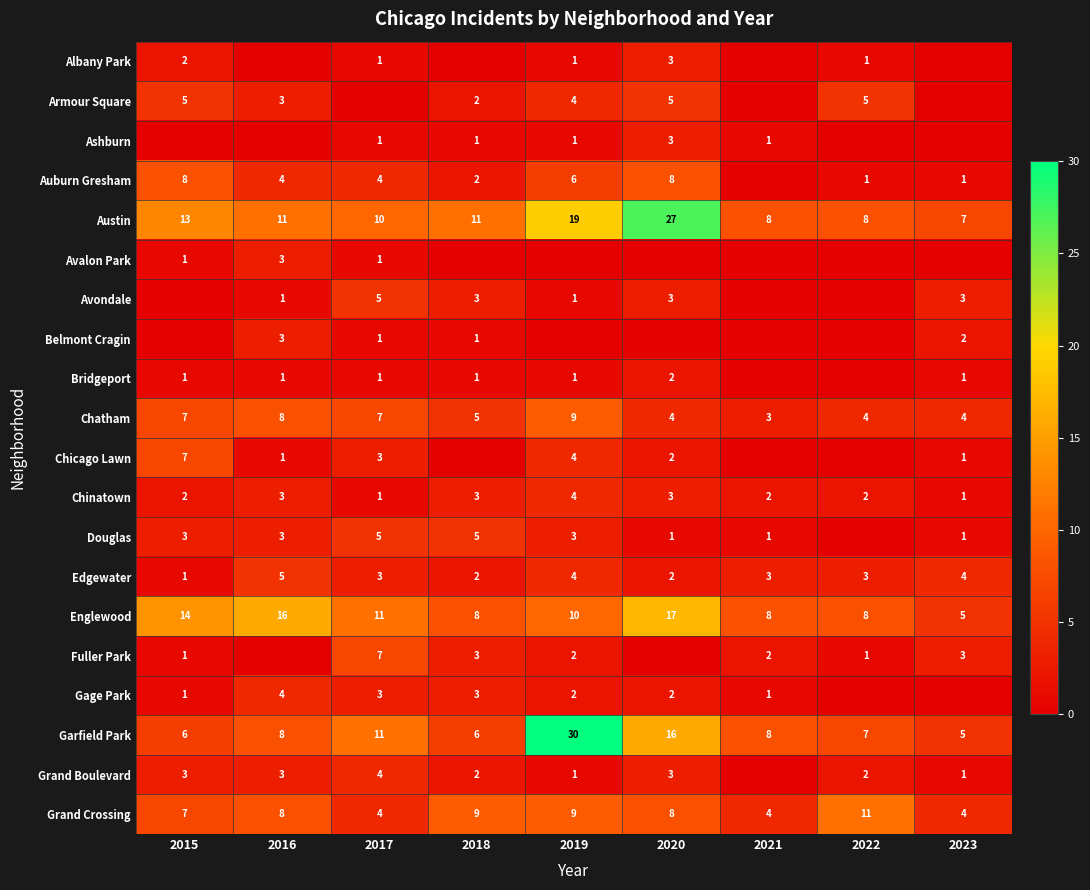

What is the sum of all Austin values?

114